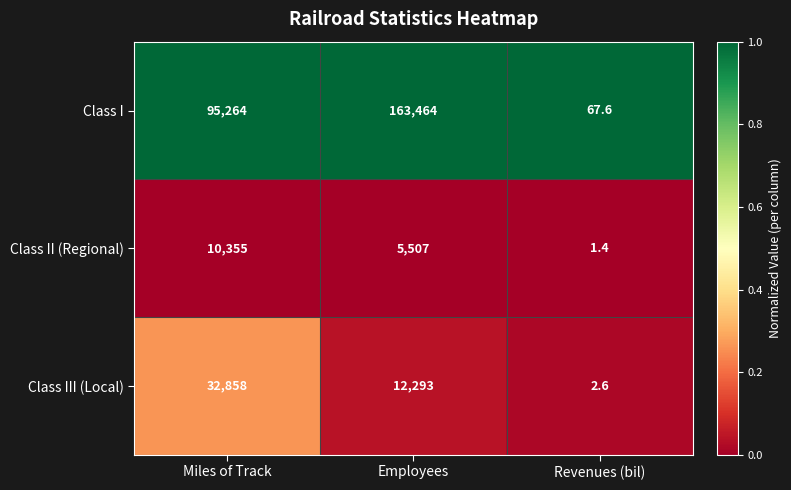

What is the difference between the highest and lowest values at Employees?

157957.0